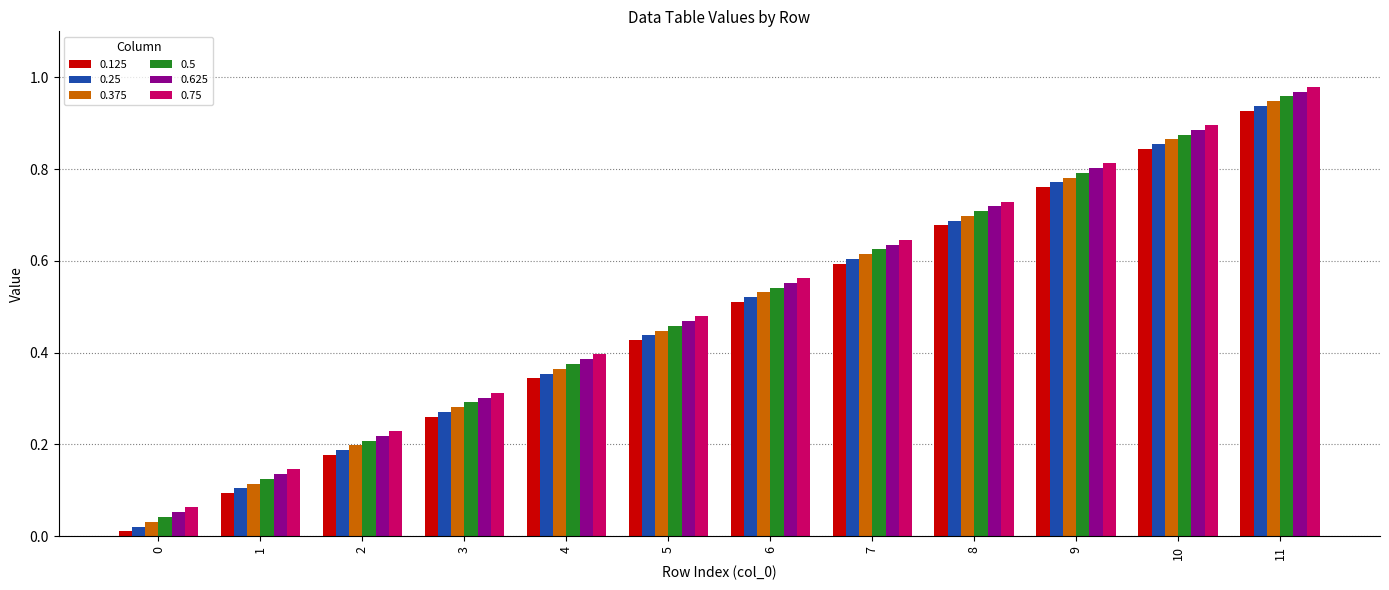

Is it true that 0.125 equals 0.3 at 2?

False